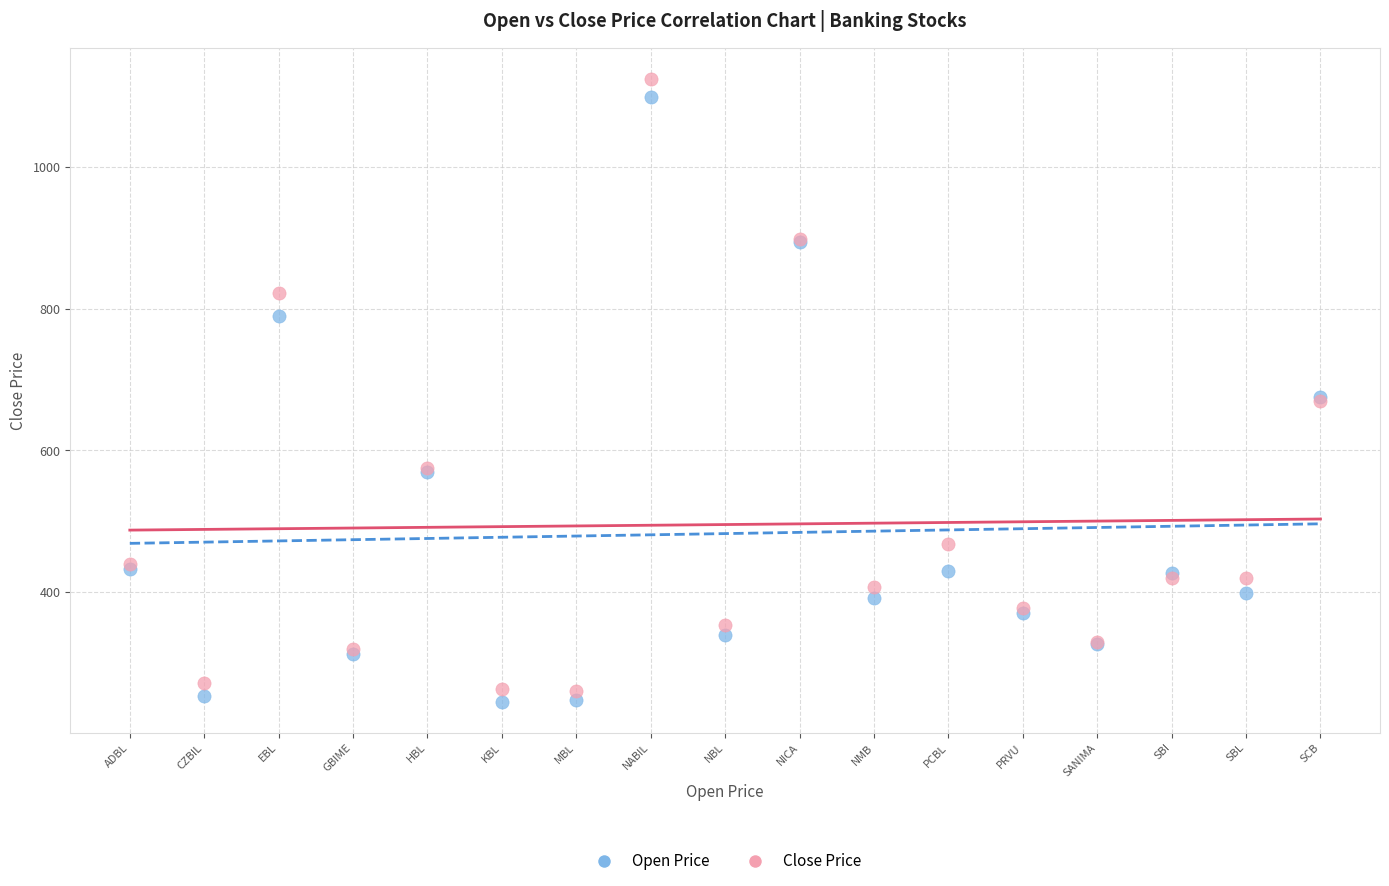

What is the X range (max minus min) for the scatter plot?

16